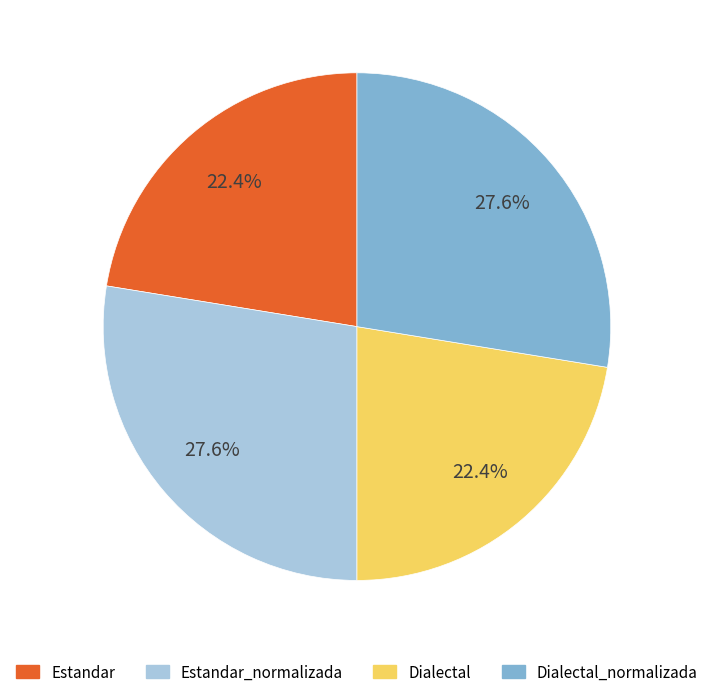

How many segments does this pie chart have?

4